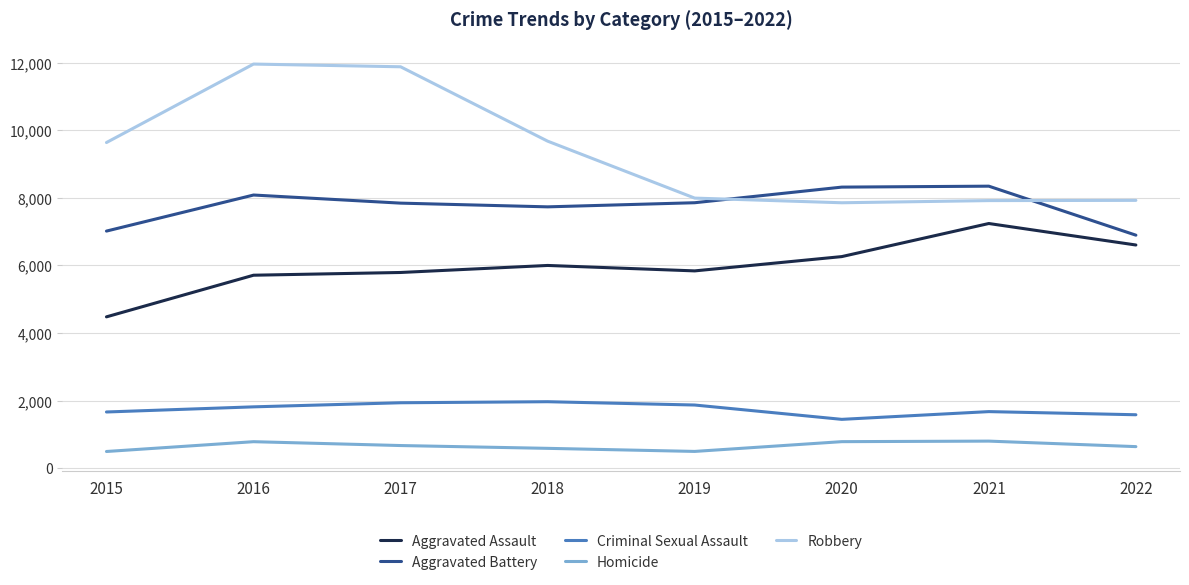

Between 2019 and 2021, which series saw the biggest shift?

Aggravated Assault